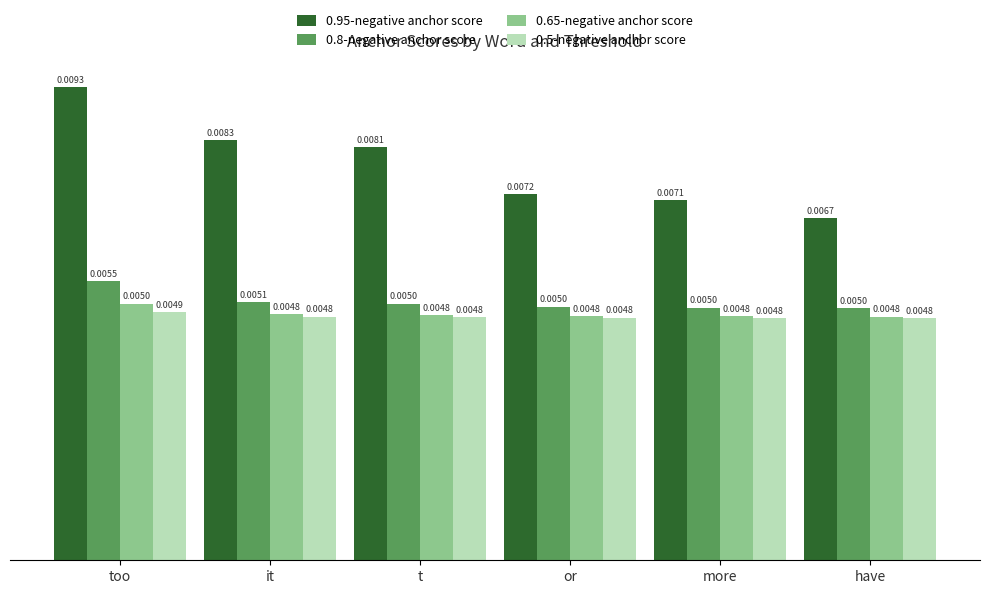

At which label is 0.95-negative anchor score closest to 0?

have